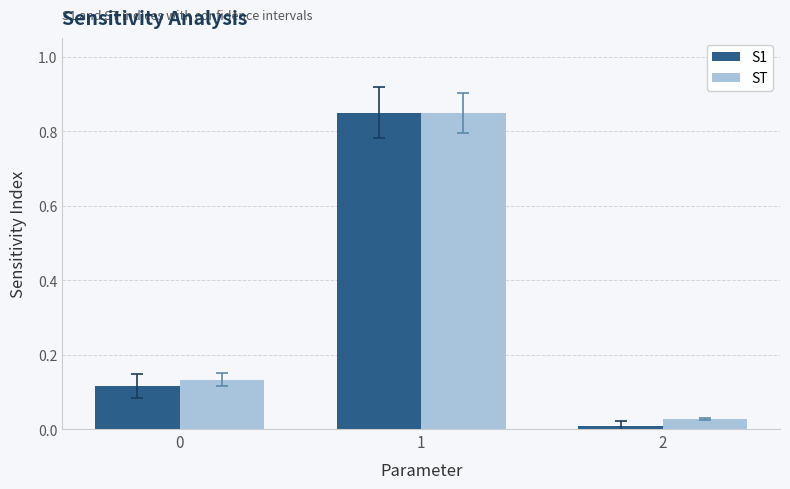

What is the average value of the S1 series?

0.3